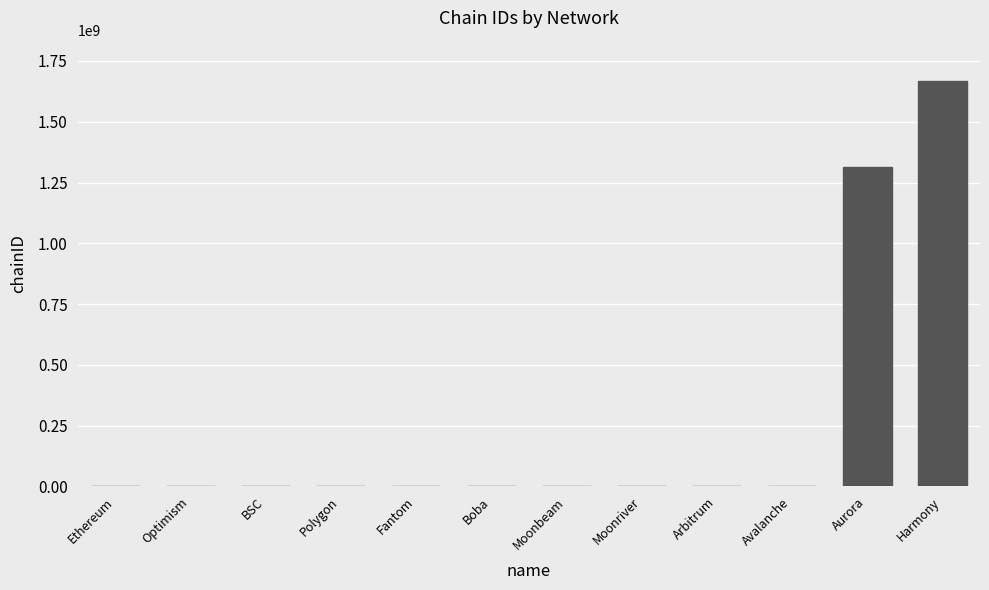

What is the average value?

248320845